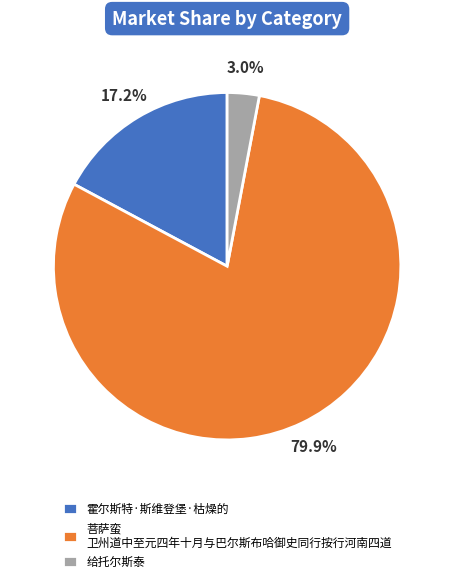

True or false: 霍尔斯特·斯维登堡·枯燥的 accounts for 12% of the total.

False